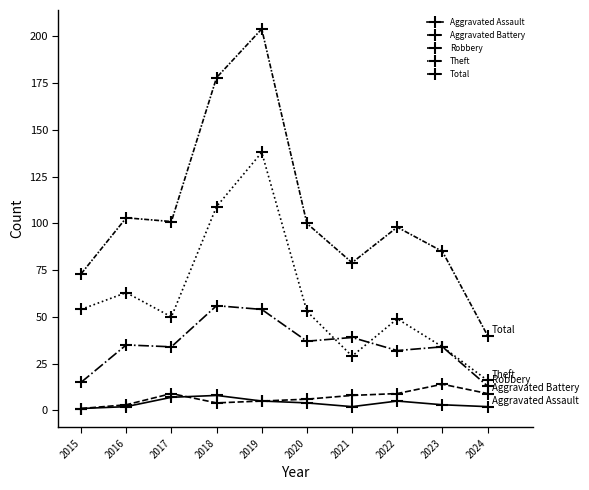

Is it true that Theft equals 13 at 2017?

False